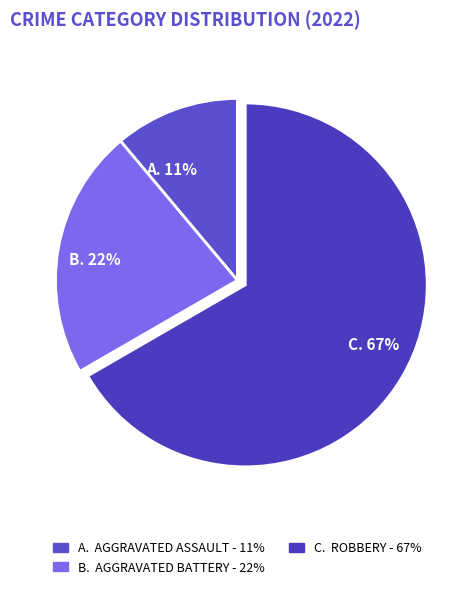

What is the majority slice?

Robbery